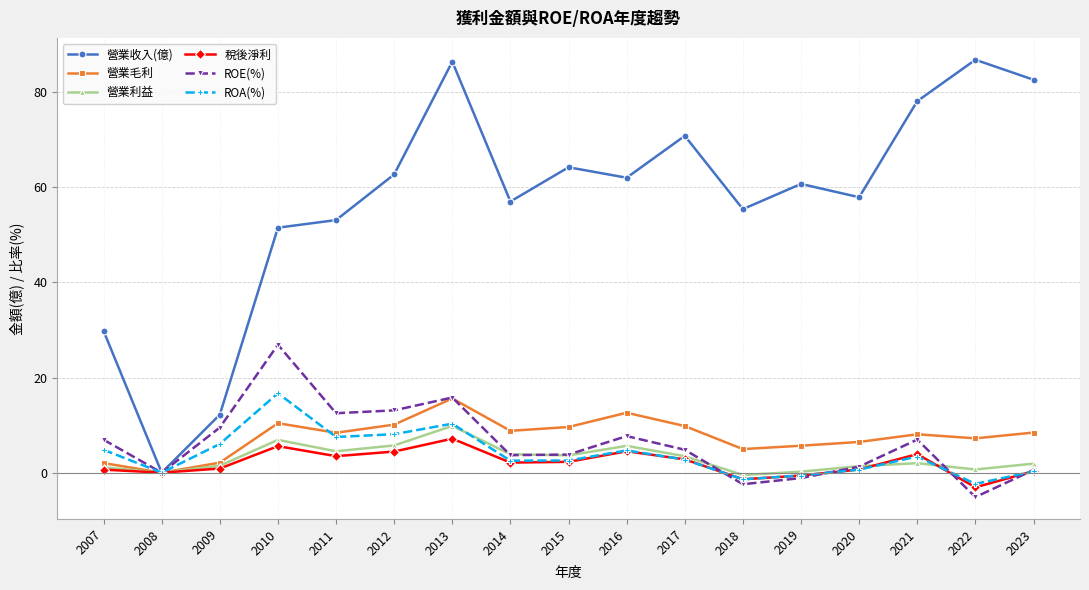

Where is the first local minimum for 營業毛利?

2008